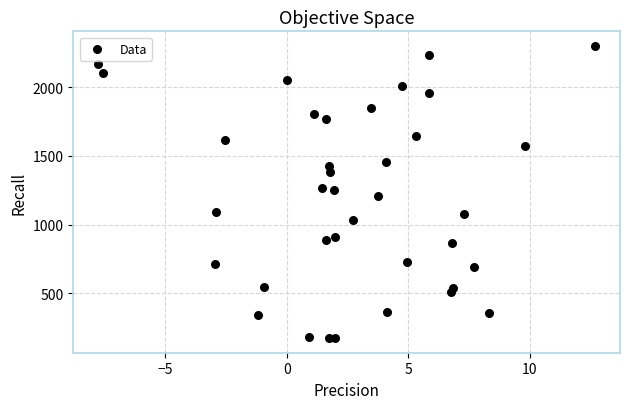

What is the range of Y values (max minus min)?

2125.8